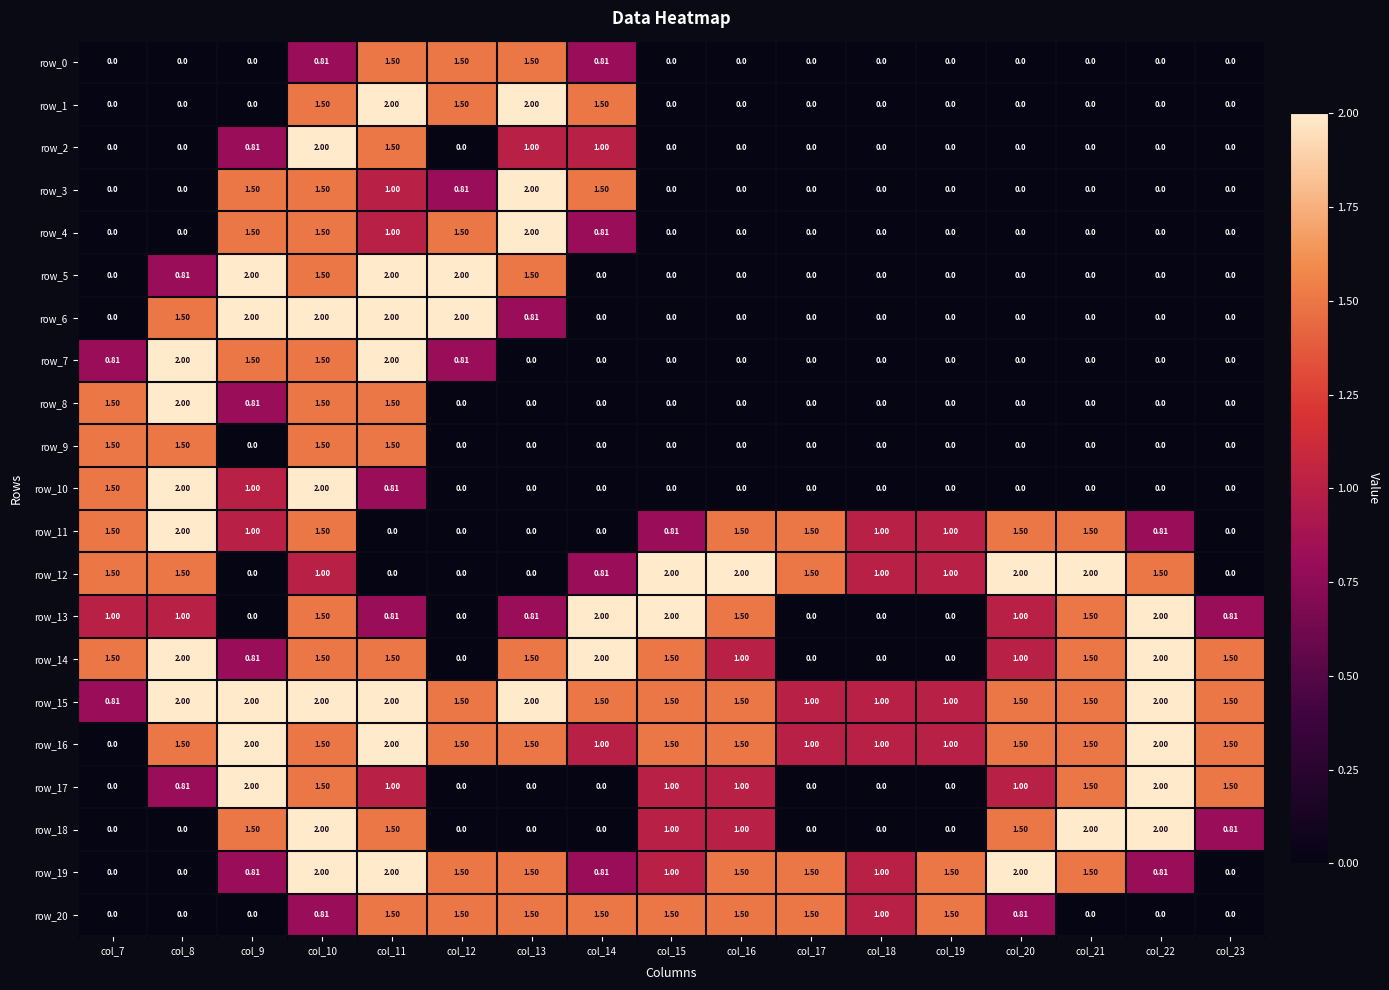

Is it true that row_5 equals 2.0 at col_11?

True